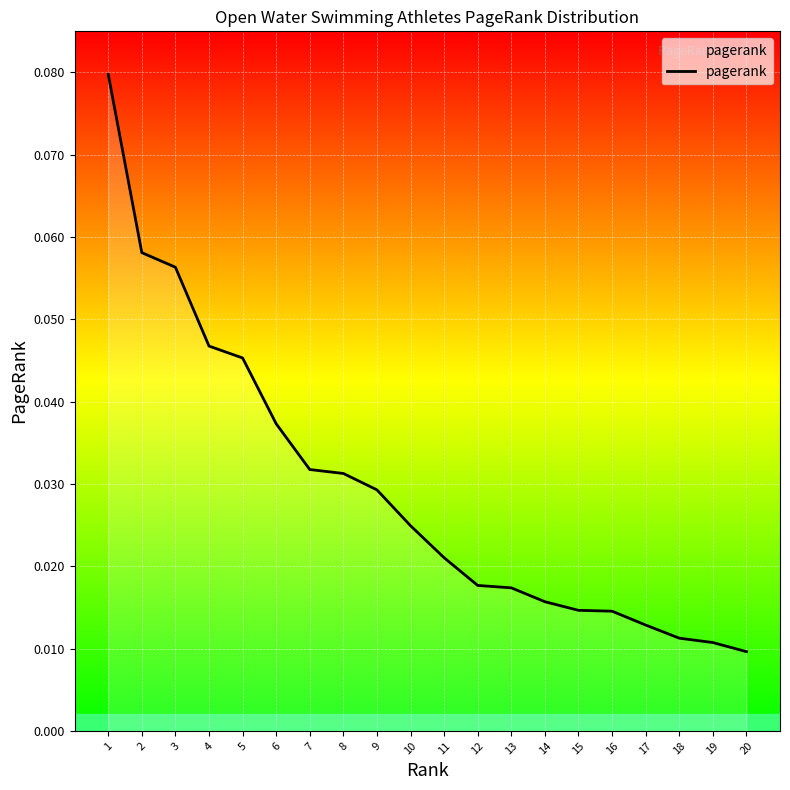

True or false: the data shows 0.1 at 7.

False